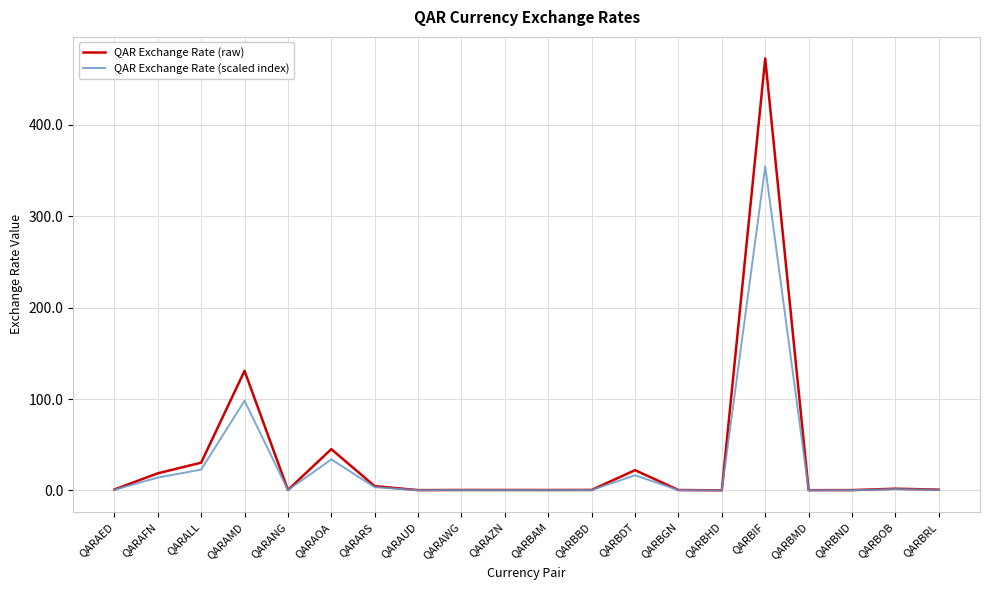

How many lines are shown in the chart?

2